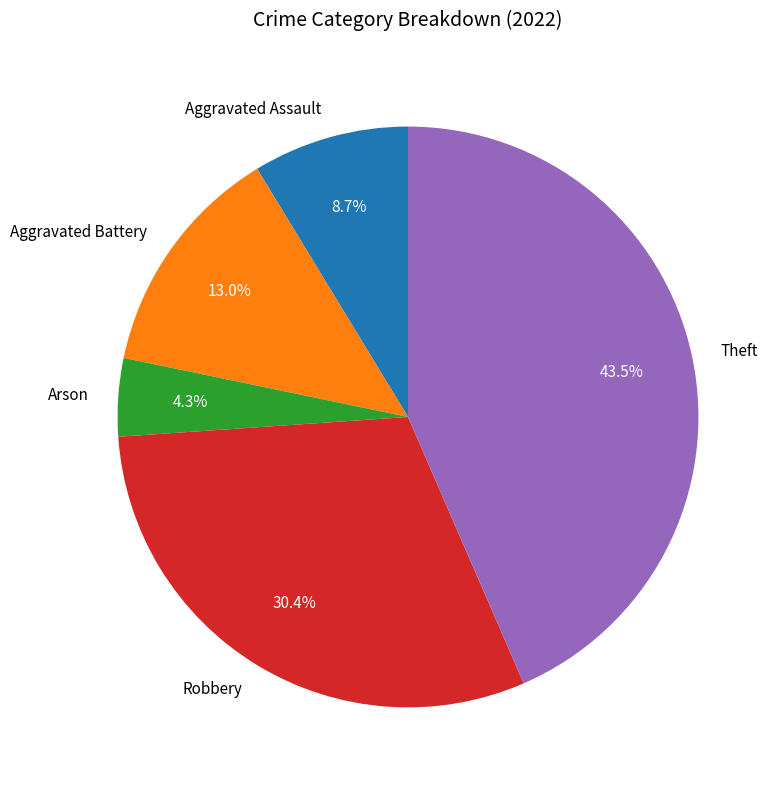

Does Aggravated Assault account for over 50% of the chart?

No